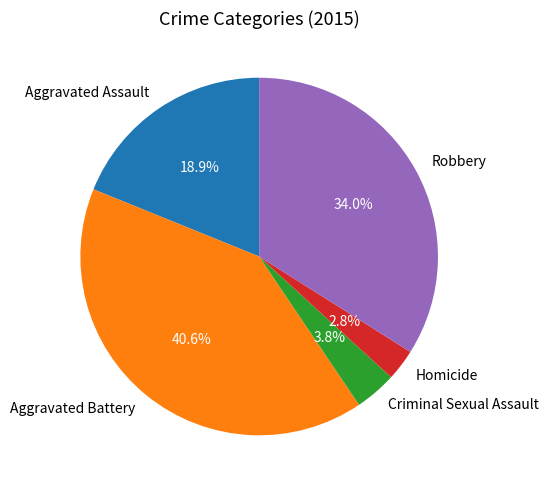

To the nearest percent, what is the combined percentage of Aggravated Assault and Robbery?

53%